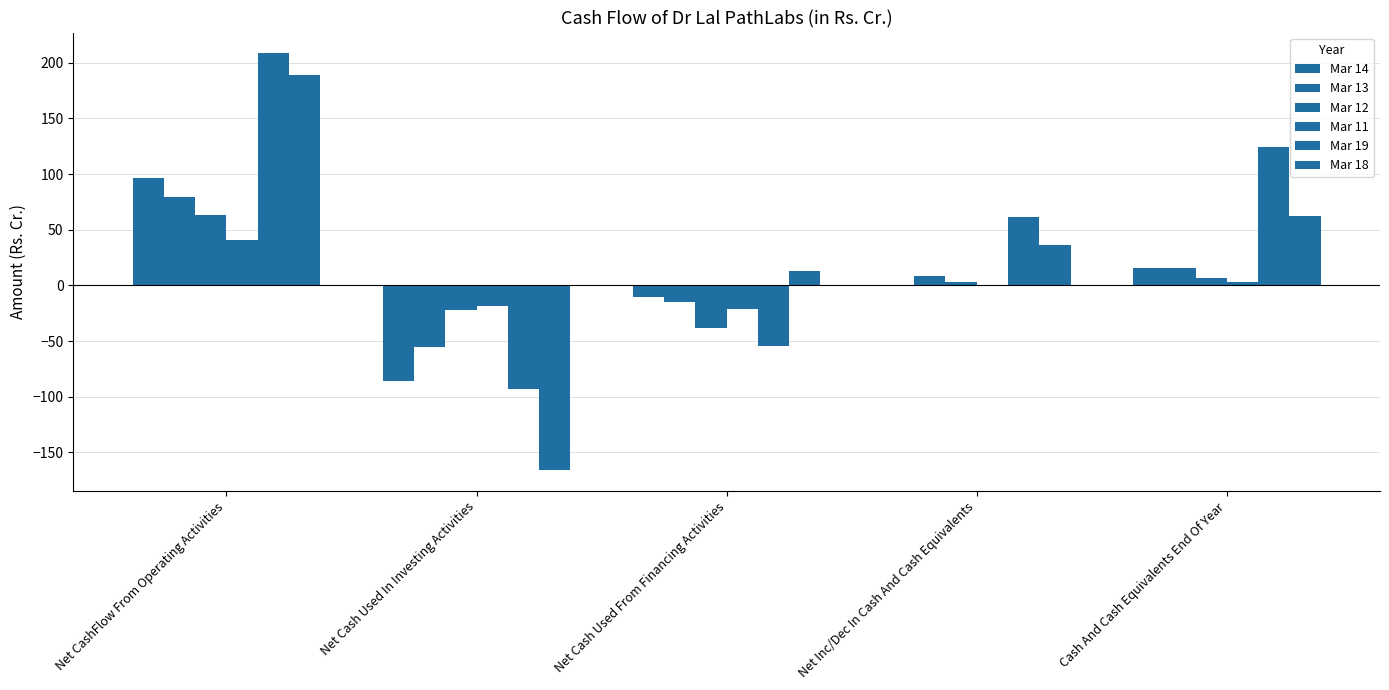

At which label is Mar 13 closest to 11?

Net Inc/Dec In Cash And Cash Equivalents